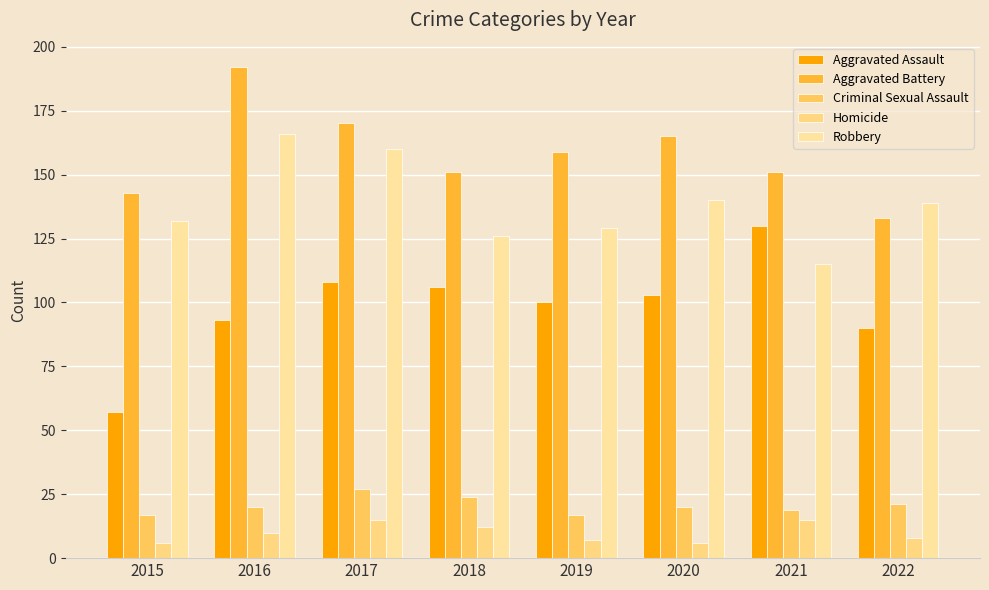

Is the value of Aggravated Battery at 2017 greater than the value of Robbery at 2016?

Yes